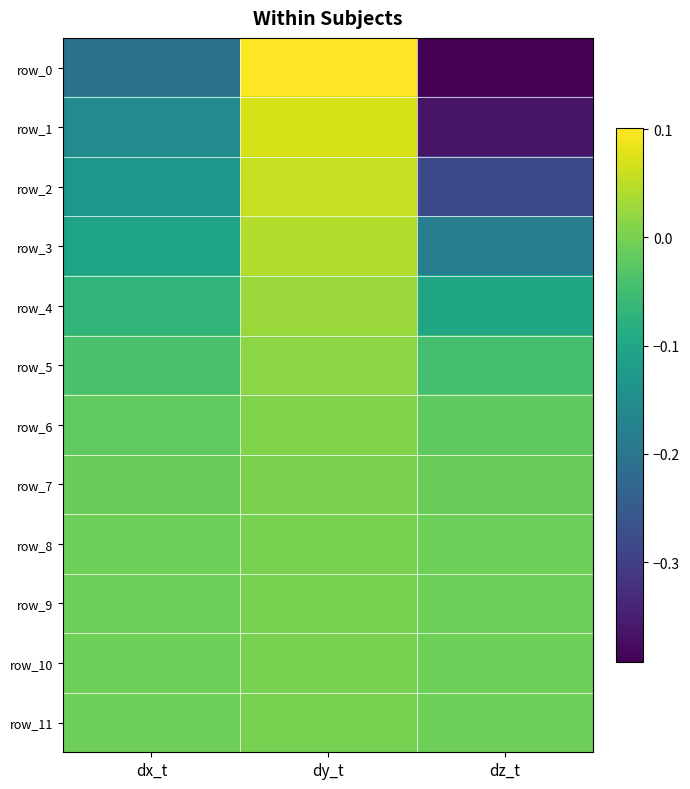

What is the approximate value of row_1 at dx_t?

-0.2